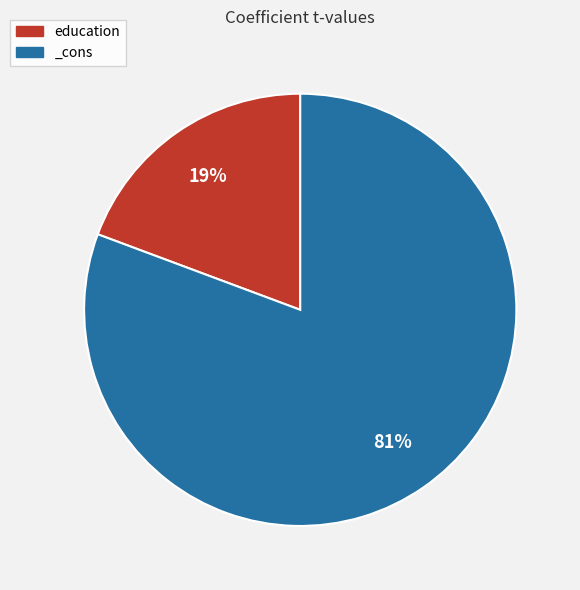

Which category has the smallest portion of the pie?

education